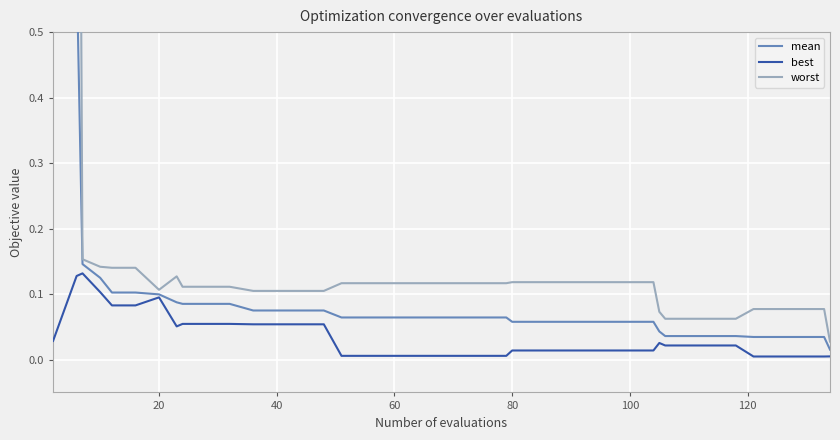

What is the greatest value displayed?

2.0